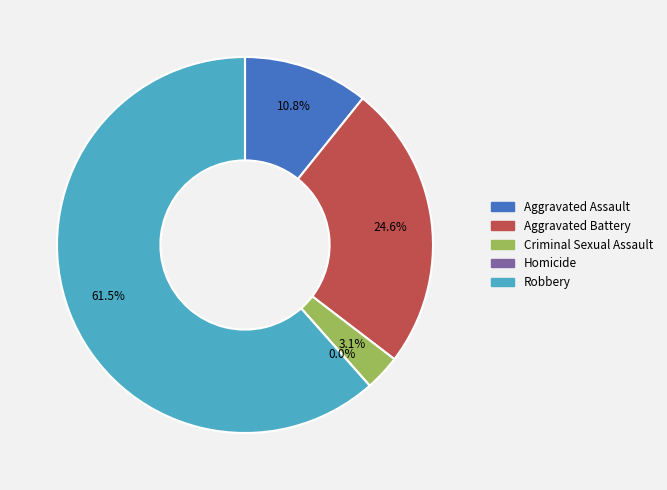

Which category has the biggest portion of the pie?

Robbery